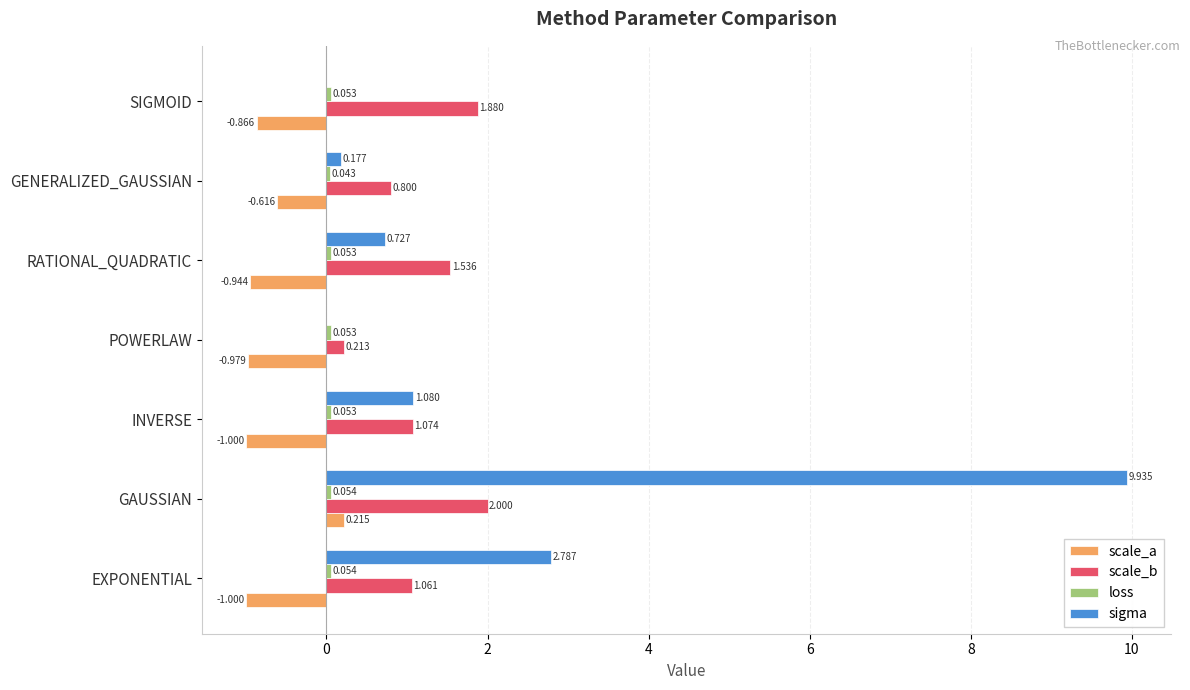

Is the value of scale_b at GAUSSIAN greater than the value of scale_a at RATIONAL_QUADRATIC?

Yes